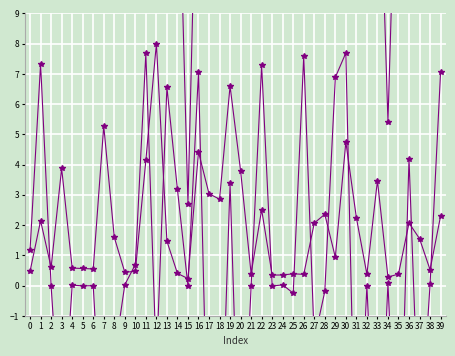

Is it true that skew6 equals 2.4 at 11?

False